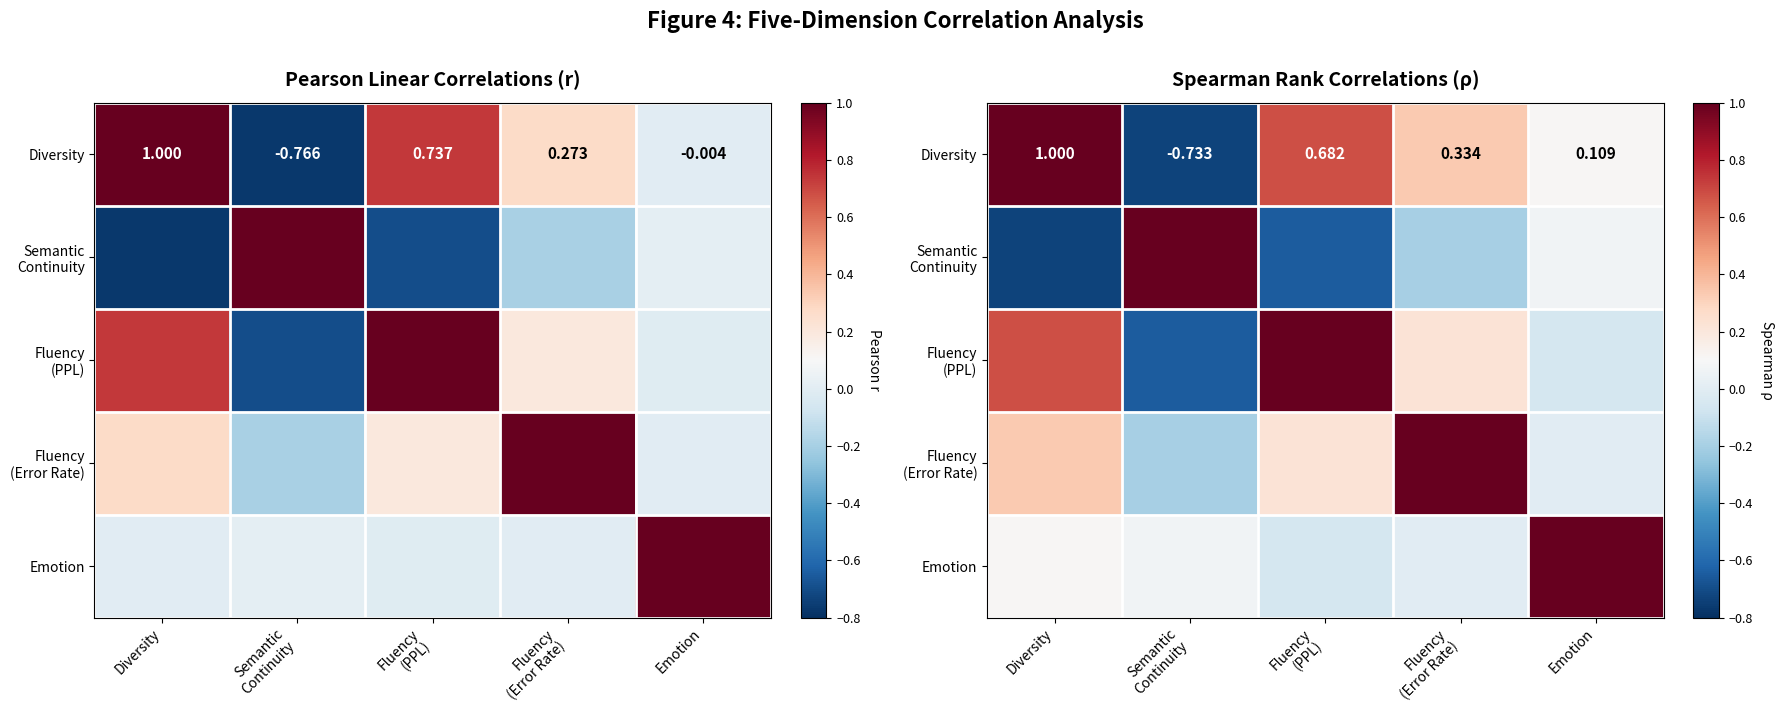

What is the sum of the Emotion values at Diversity and Fluency (Error Rate)?

0.1